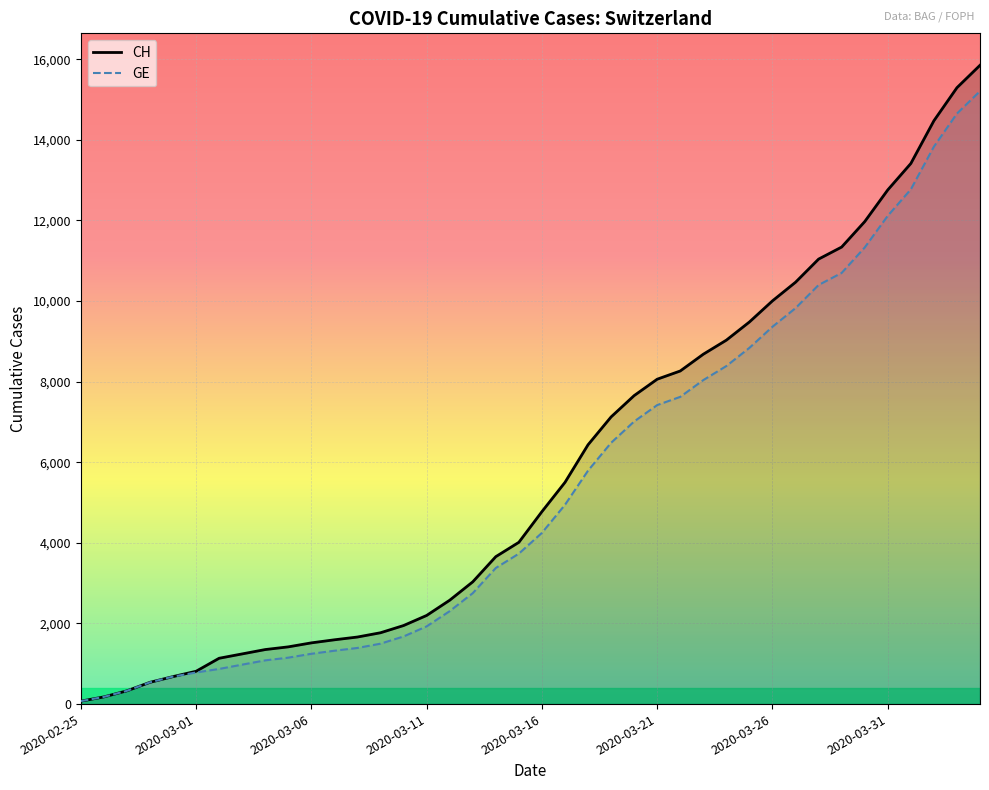

The value of GE at 2020-03-26 is 9363. True or false?

True